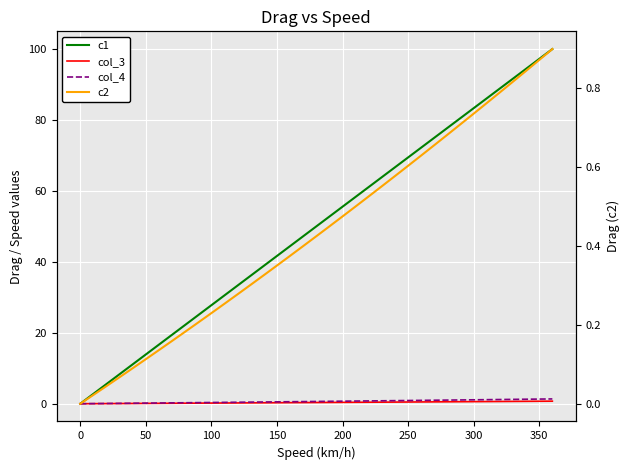

True or false: col_3 and c1 intersect in this chart.

False